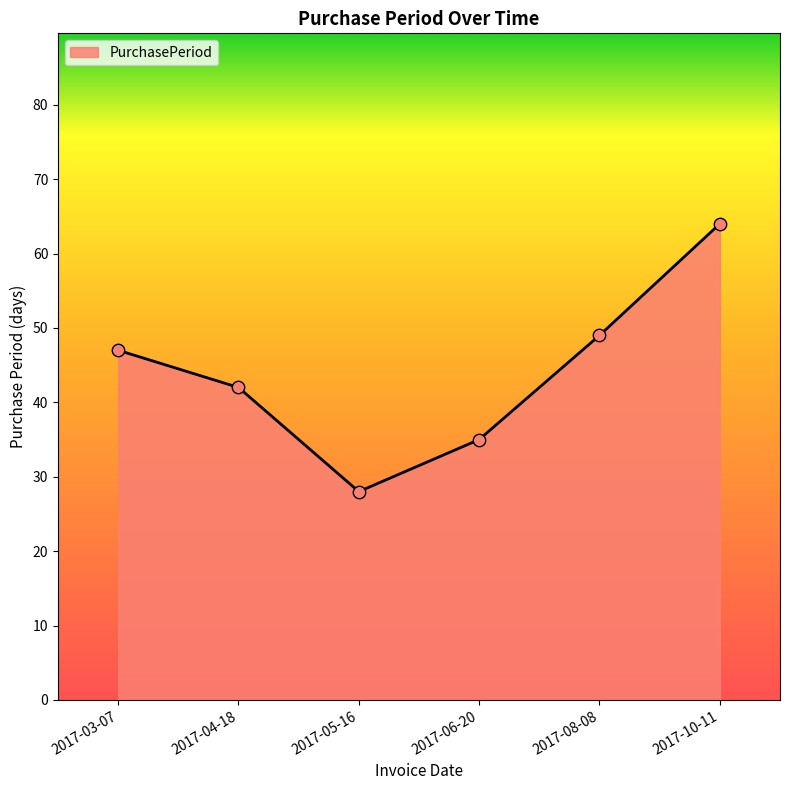

Approximately how many times larger is the value at 2017-10-11 compared to 2017-06-20?

1.8